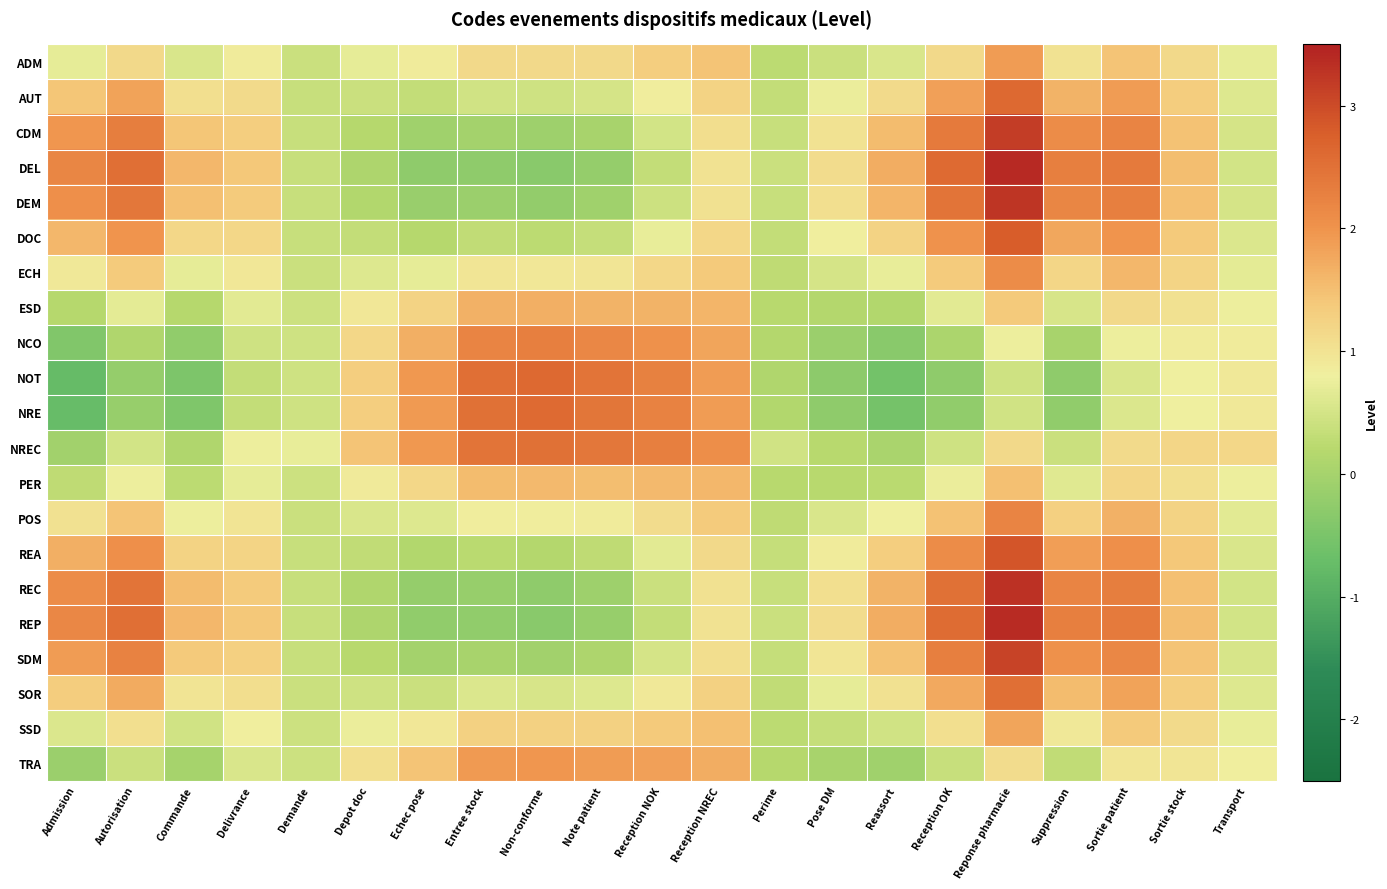

How many data points does each series have?

21